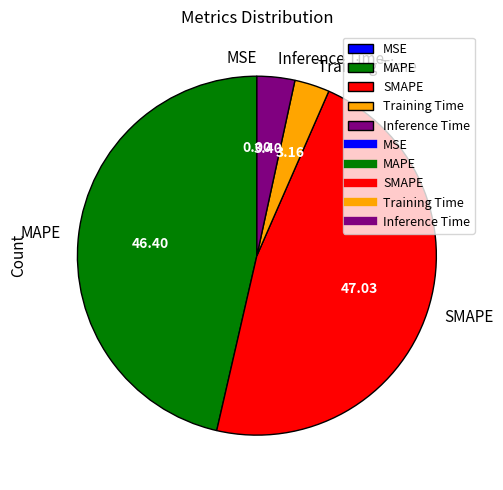

Is there any slice that represents more than half of the pie?

No